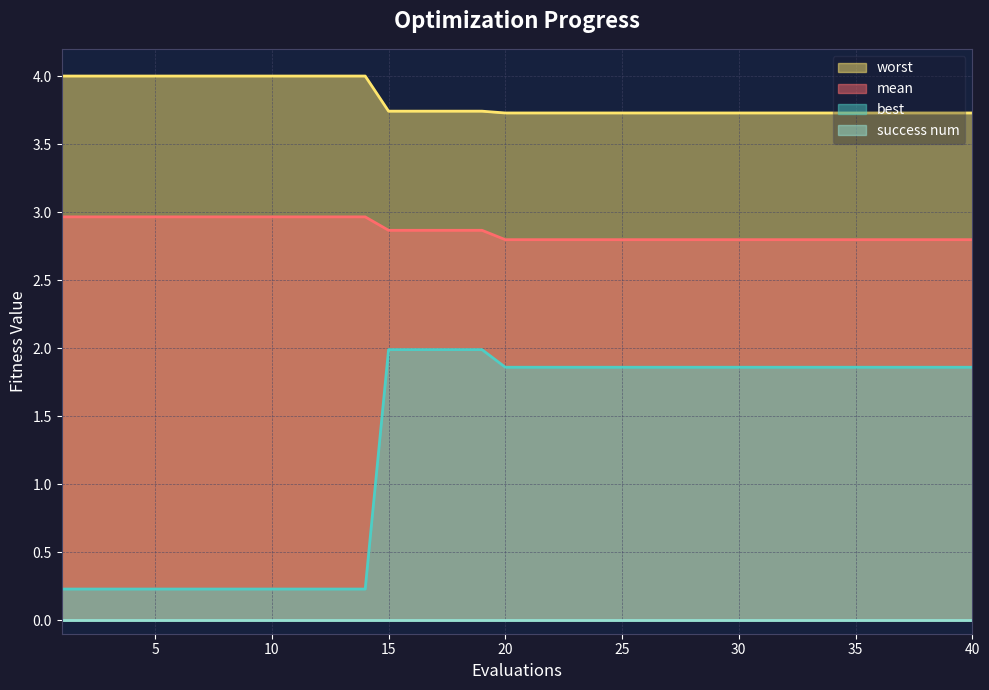

What is the sum of all mean values?

114.6